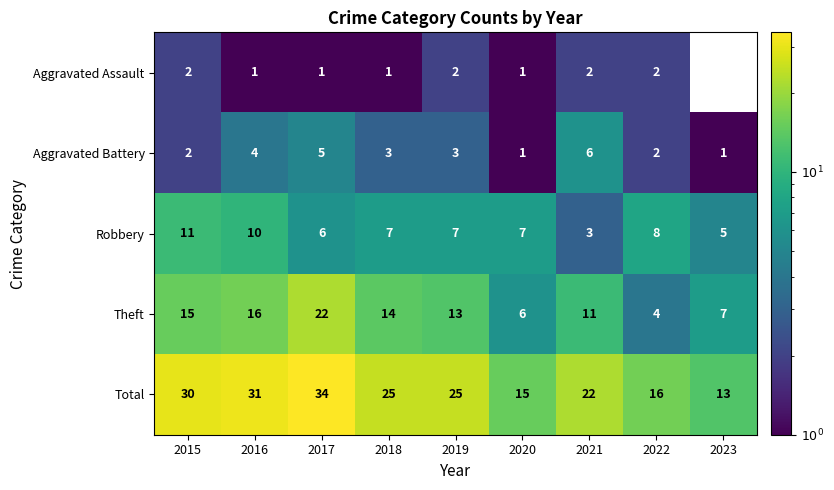

Is the value of Aggravated Battery at 2023 greater than the value of Theft at 2021?

No